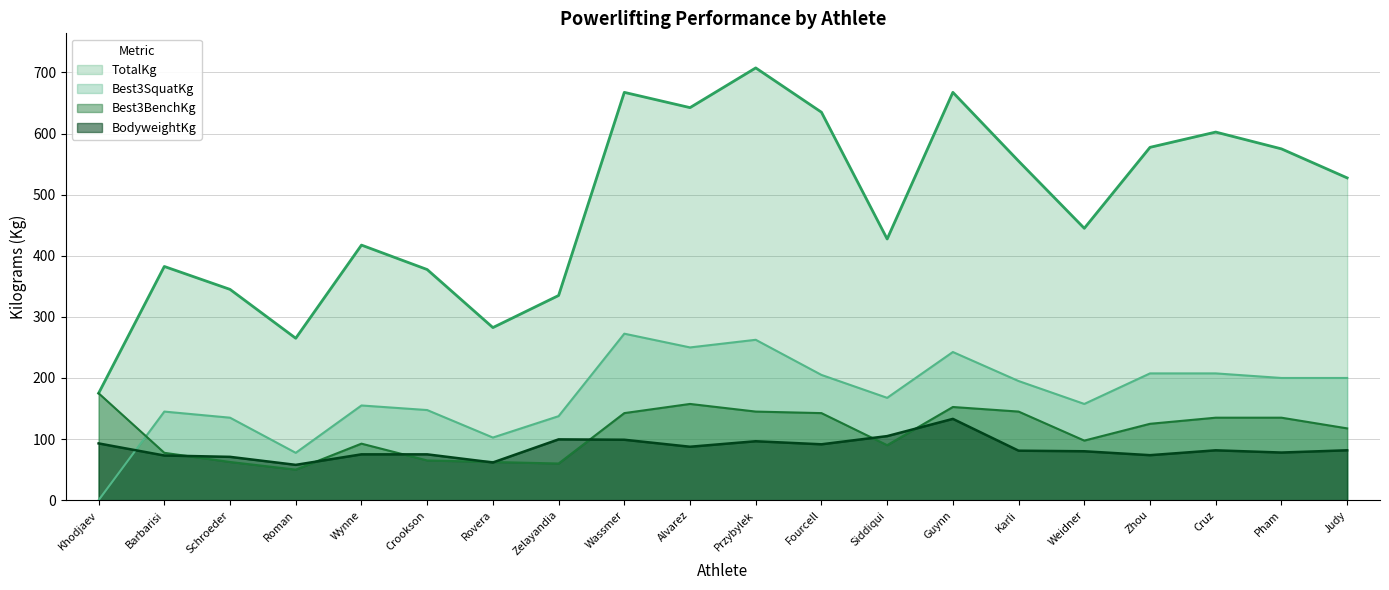

How many values in the BodyweightKg series are below 81?

9